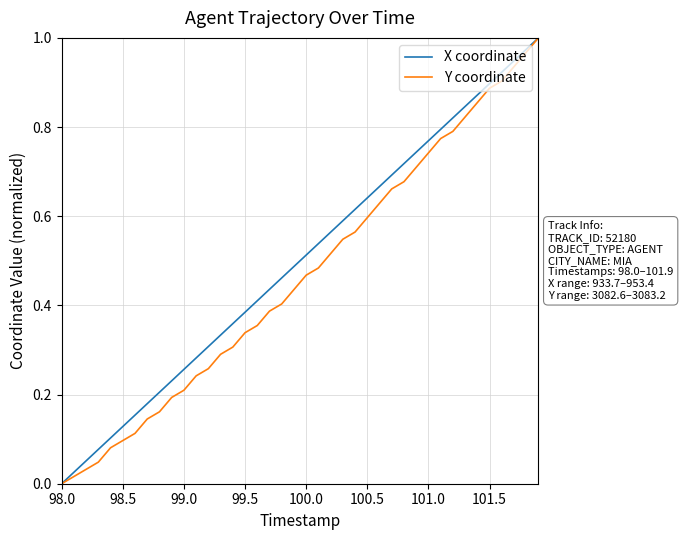

What are all the series names shown in the legend?

X coordinate, Y coordinate